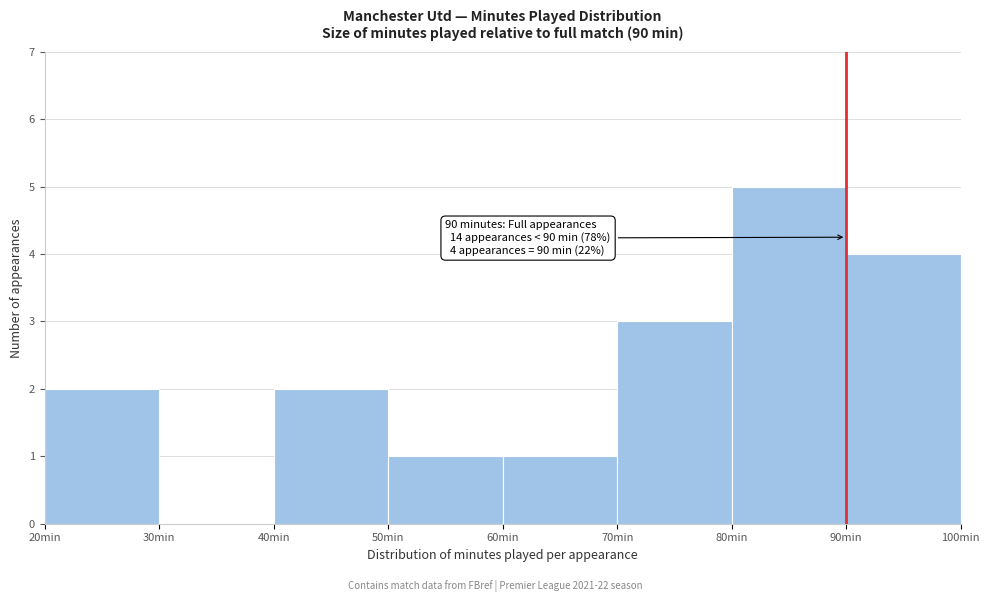

Which range on the x-axis has the tallest bar?

80 to 90